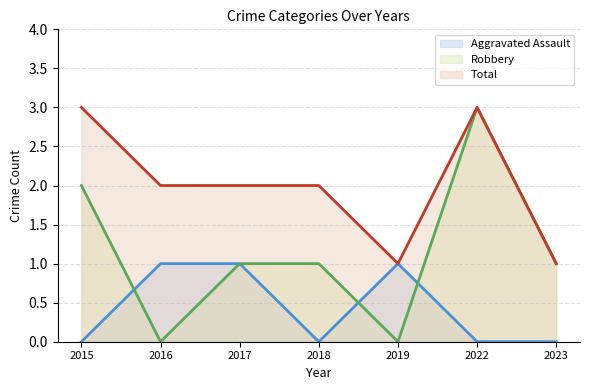

At which category does Aggravated Assault reach its first local valley?

2018